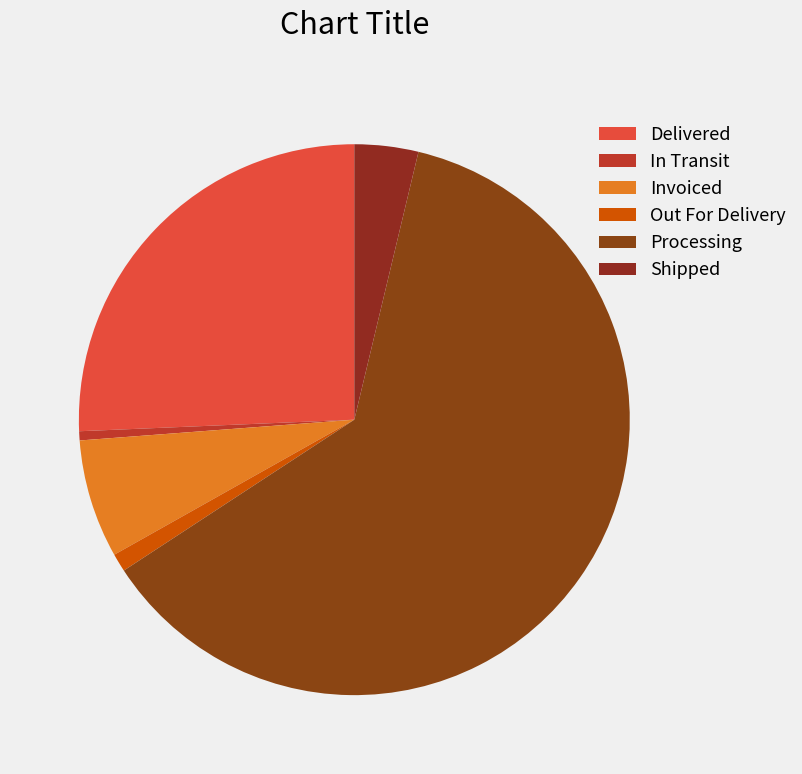

Is there a majority slice in this chart?

Yes